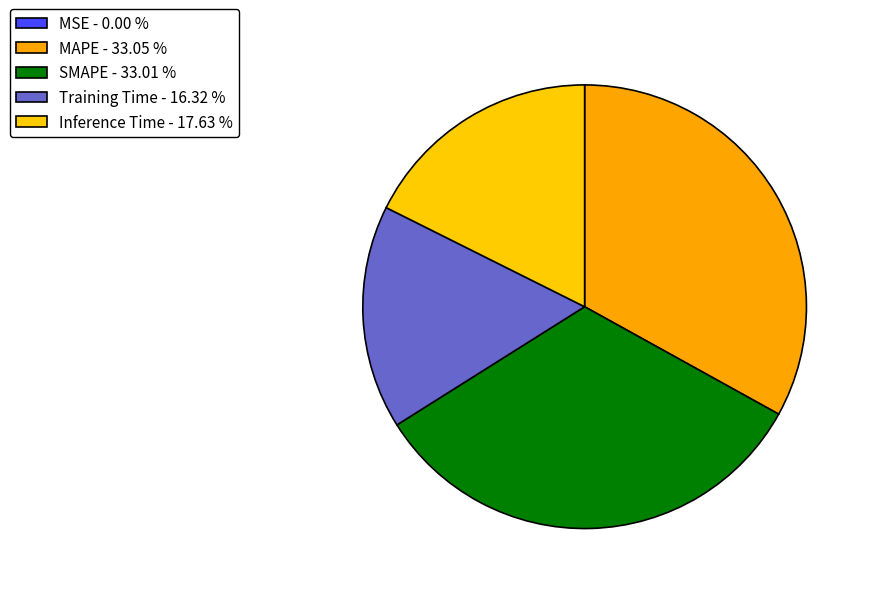

How many segments does this pie chart have?

5